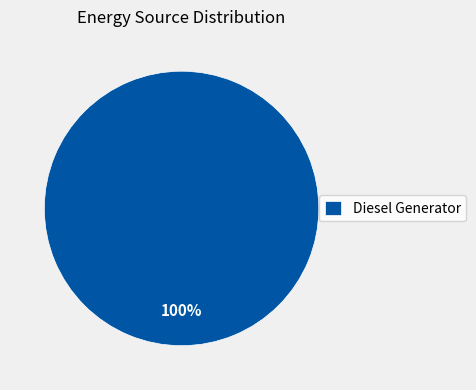

Which category accounts for the majority?

Diesel Generator